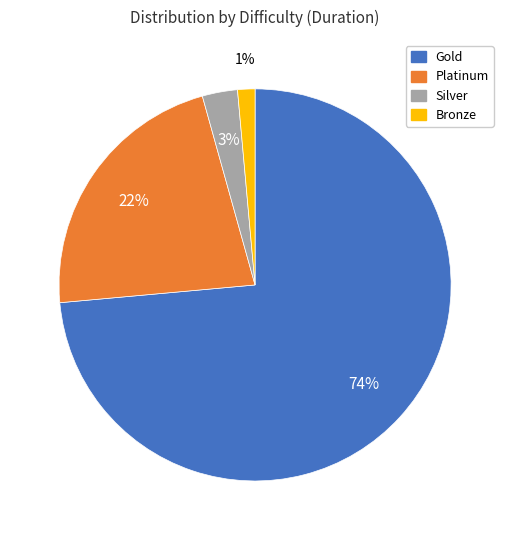

Which category has the smallest portion of the pie?

Bronze